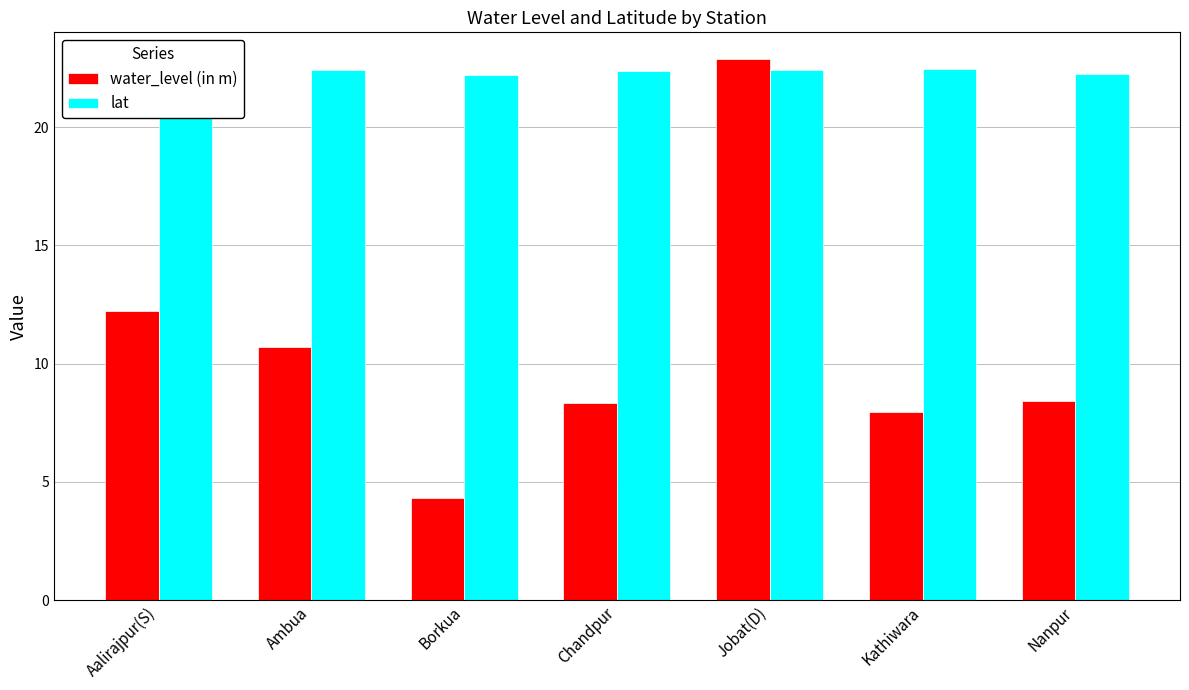

Which series has the largest total across all categories?

lat